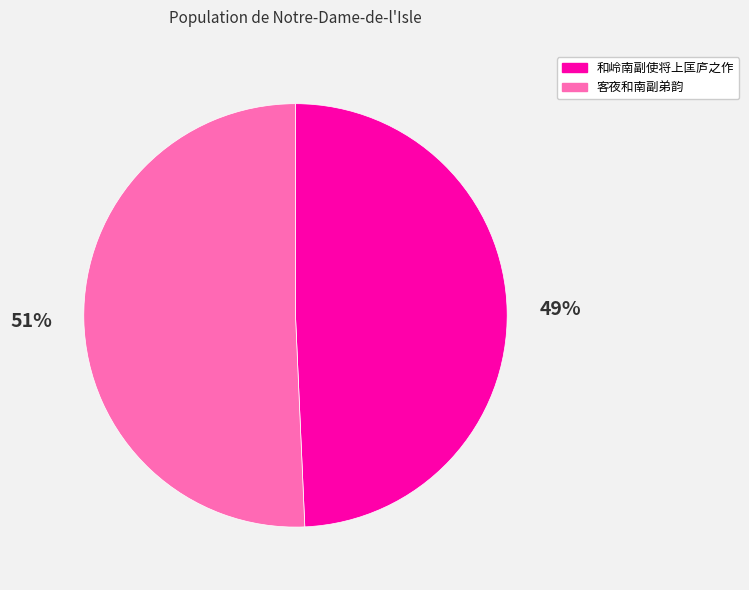

To the nearest percent, what is the combined percentage of 客夜和南副弟韵 and 和岭南副使将上匡庐之作?

100%